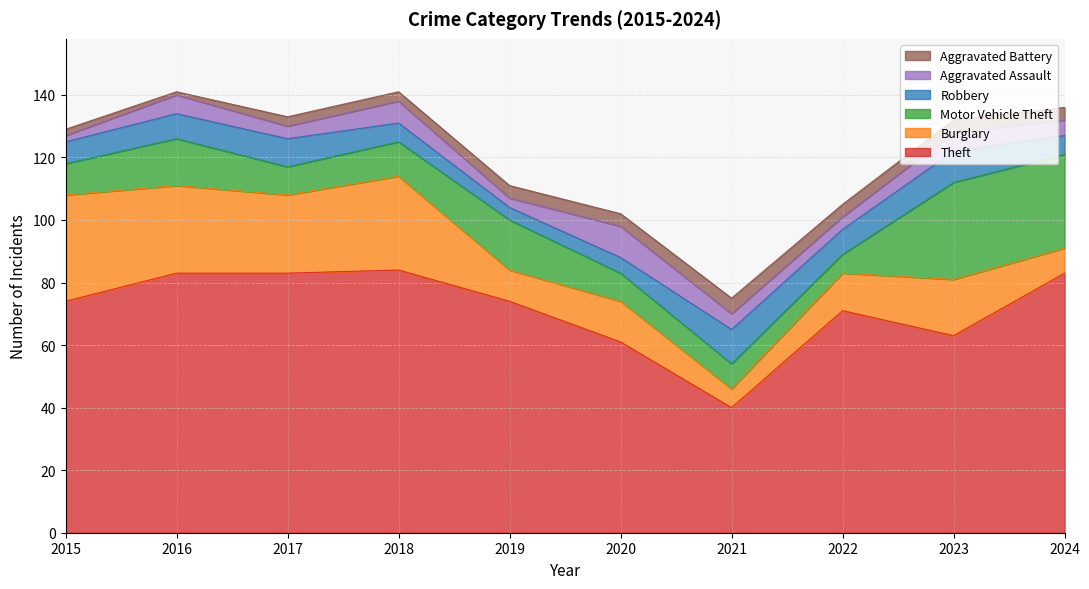

Is it true that Aggravated Battery equals 5 at 2024?

False